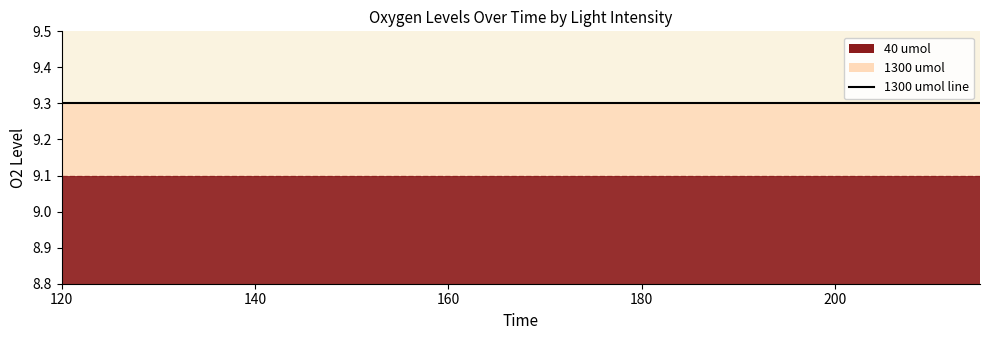

What is the sum of the 40 umol values at 185 and 135?

18.2